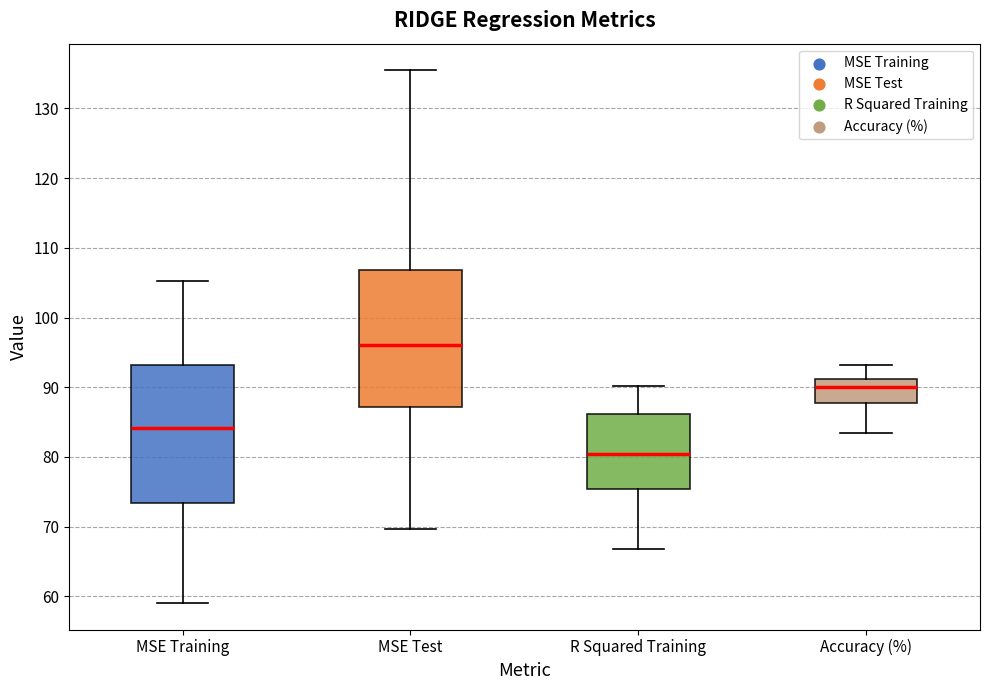

Where does the upper whisker of the box for Accuracy (%) end on the y-axis? The values are not printed on the chart, so give them approximately, as read against the axis.

93